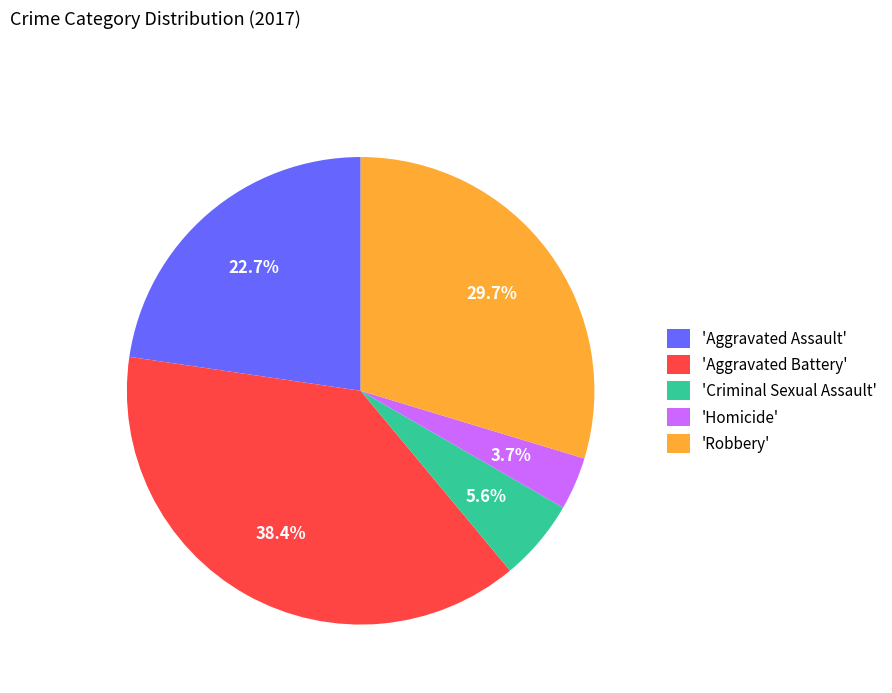

Is there a majority slice in this chart?

No